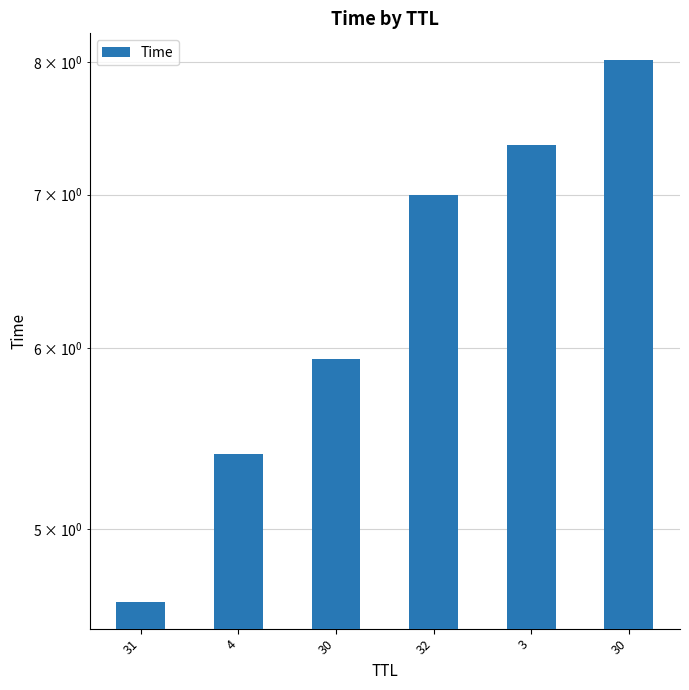

What is the value of the 6th bar from the left?

5.9